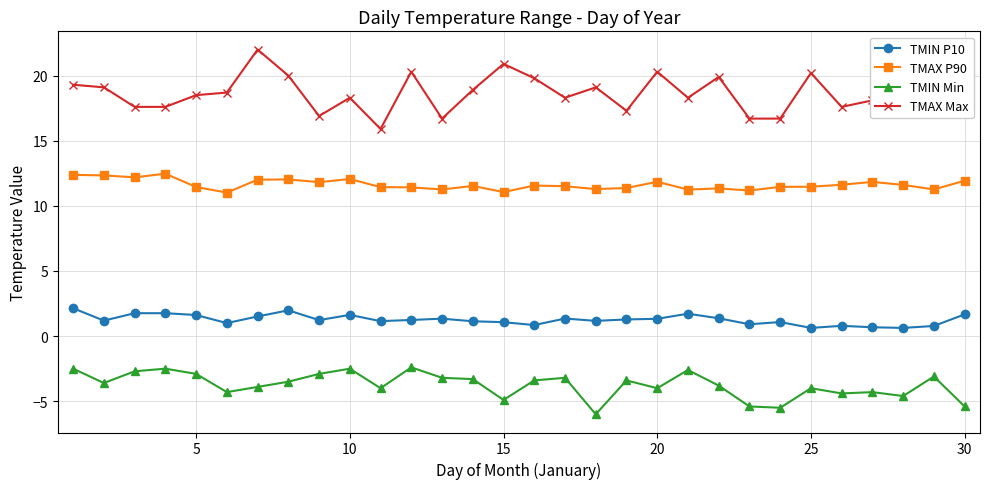

What is the sum of all TMIN P10 values?

38.0